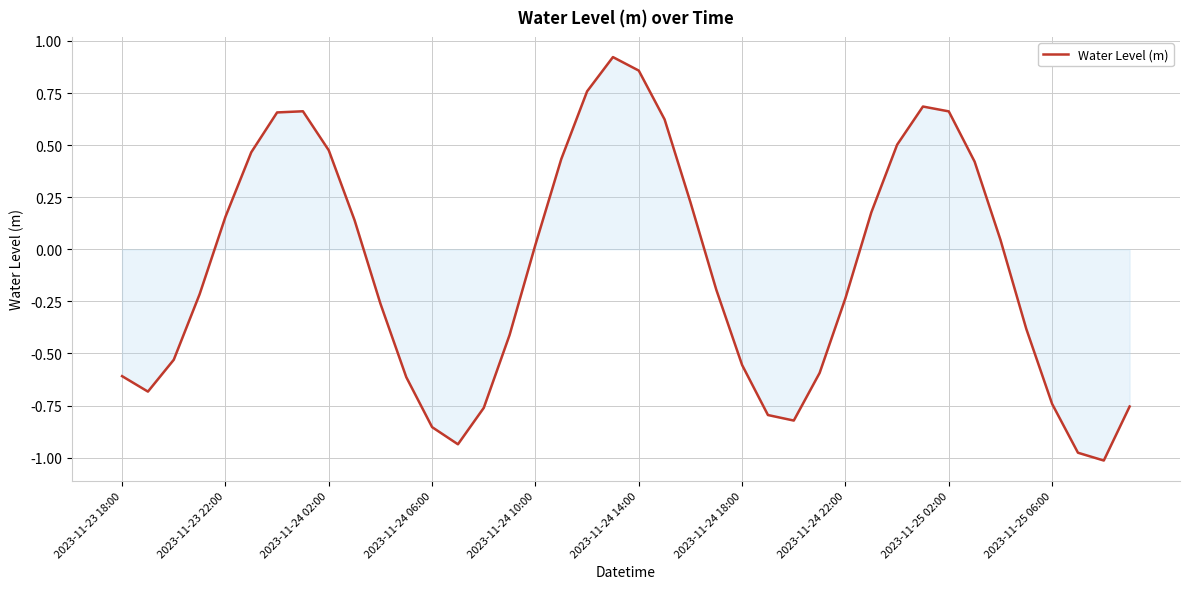

What is the difference between the maximum and minimum values?

1.9